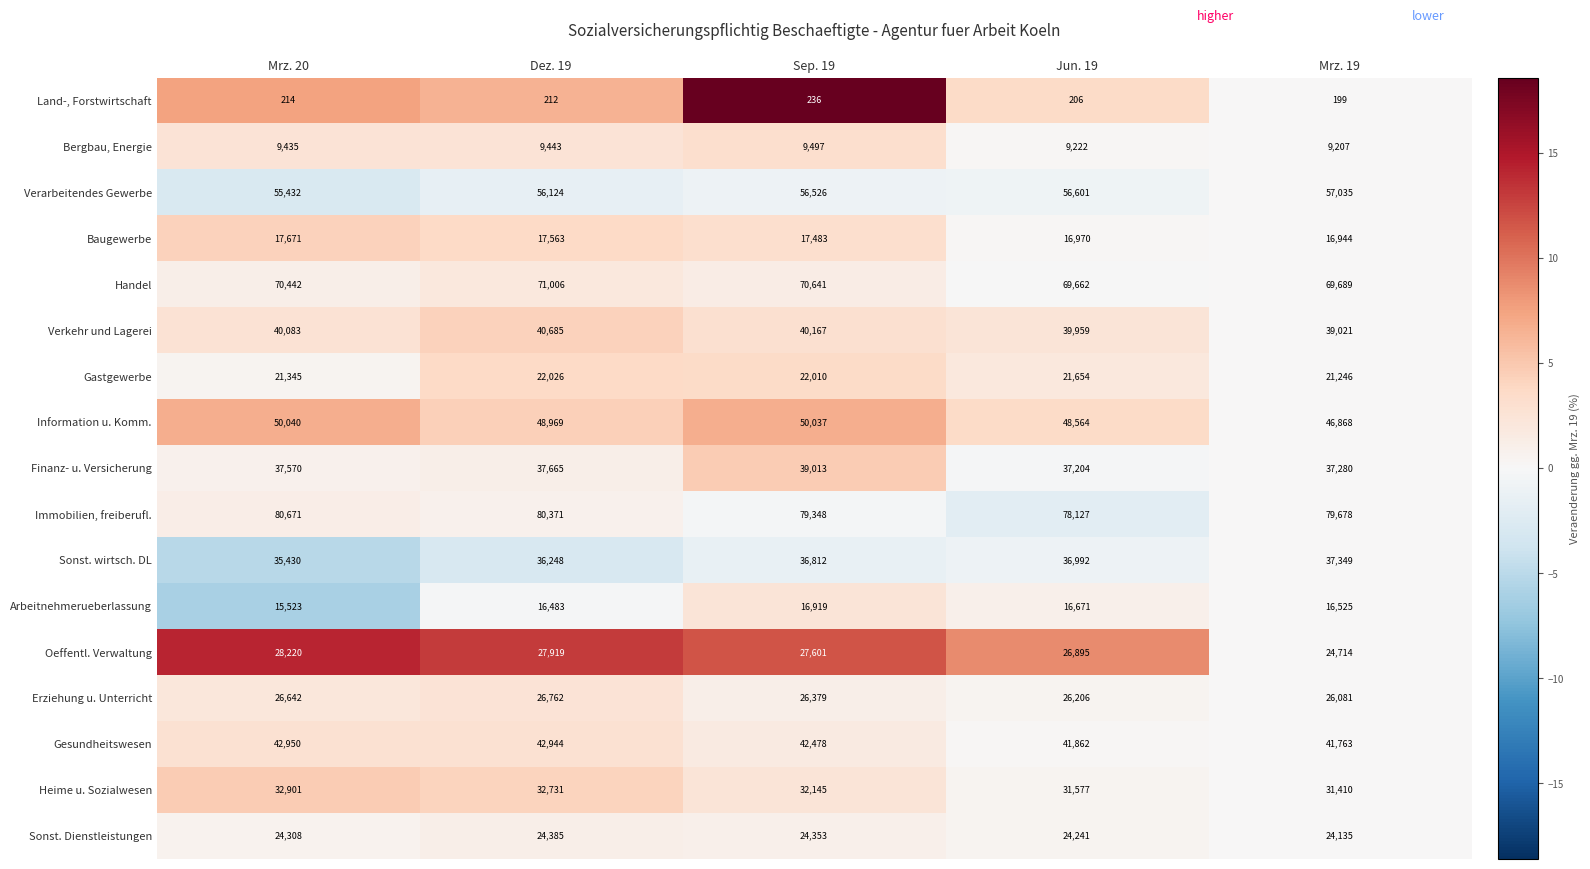

What is the sum of the Verarbeitendes Gewerbe values at Mrz. 19 and Mrz. 20?

112467